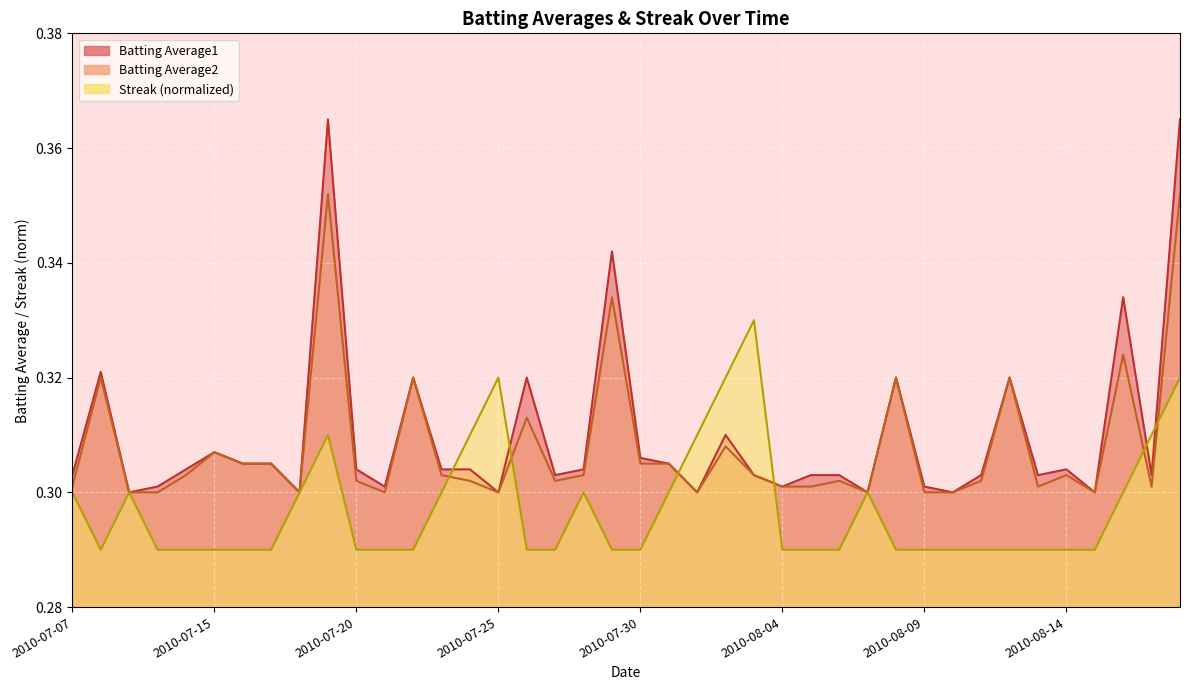

Which series has the largest total across all categories?

Batting Average1